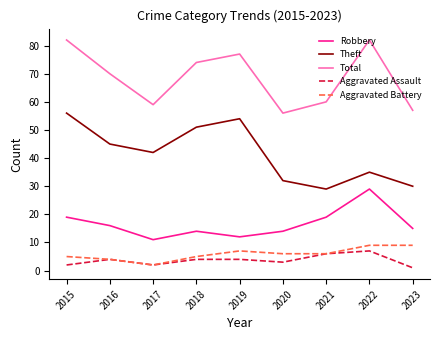

Between 2019 and 2023, which series saw the biggest shift?

Theft